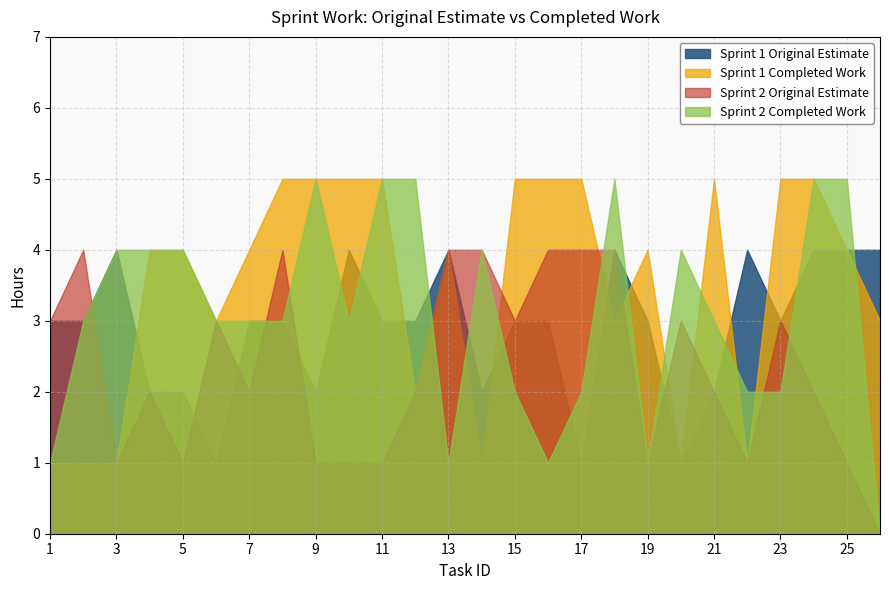

What is the total value across all series at 25?

14